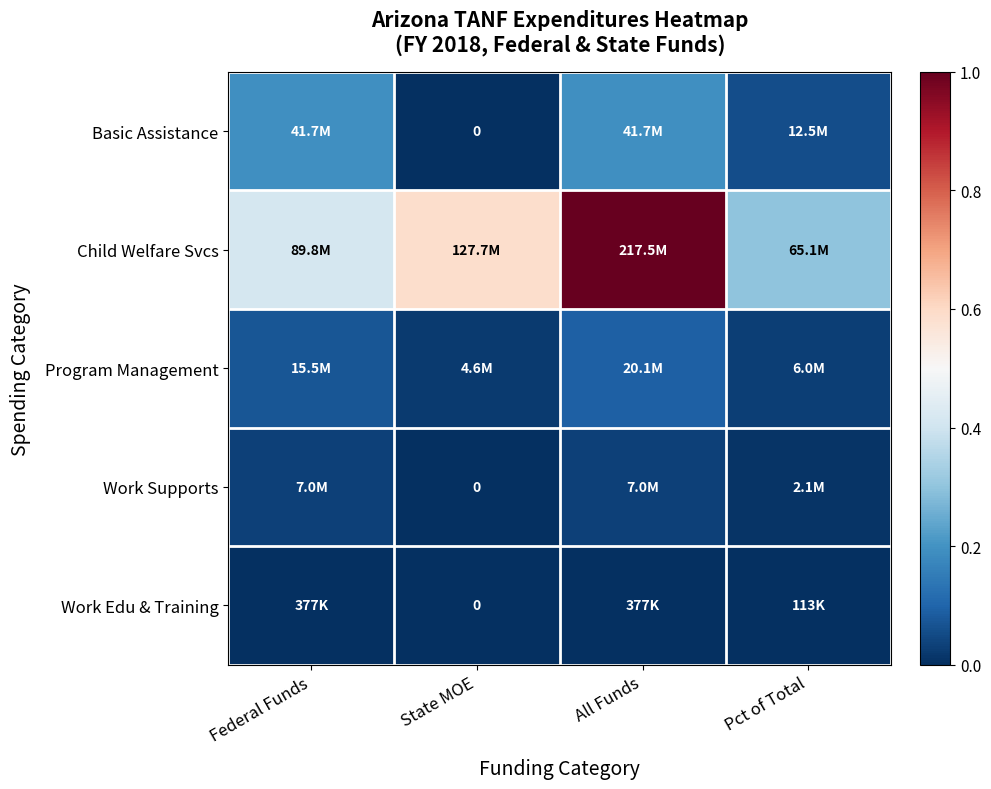

Which series has the largest range (max minus min)?

Child Welfare Svcs